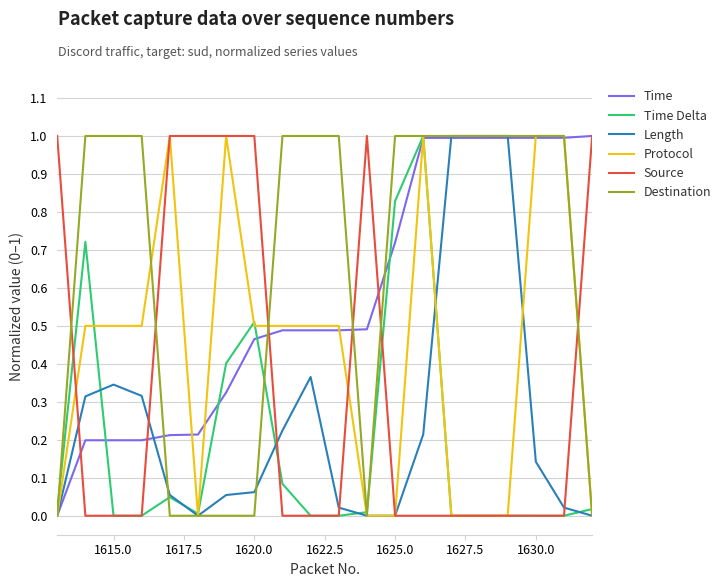

Which series has the largest total across all categories?

Destination